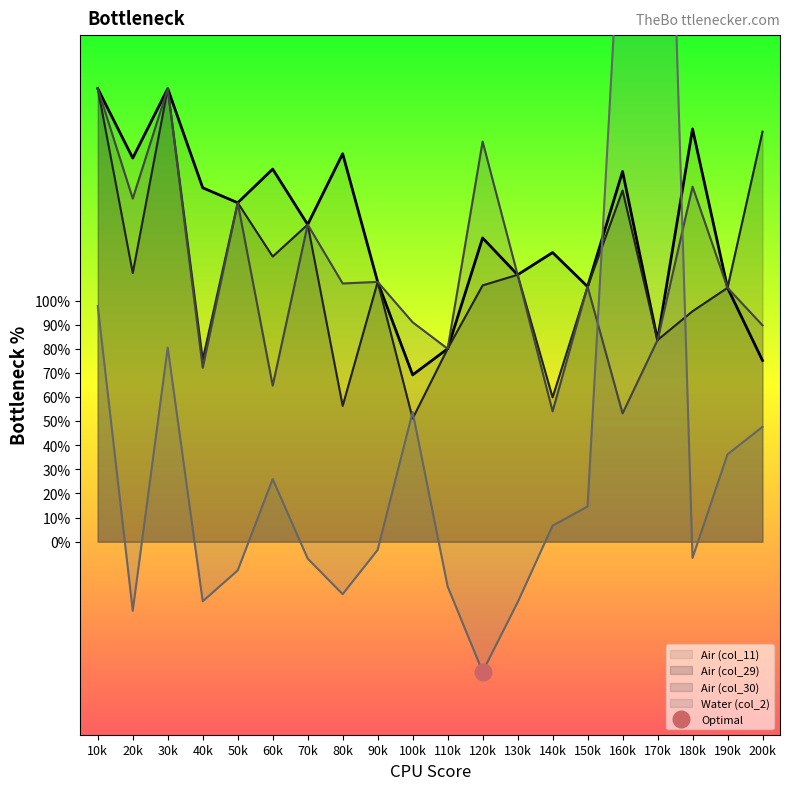

What is the average value of the Air (col_11) series?

128.8